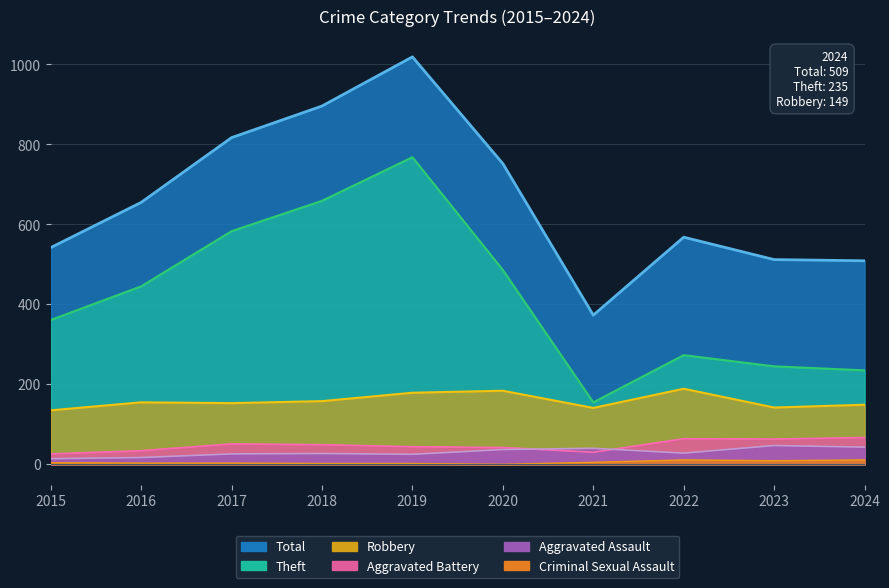

List the labels in order of Aggravated Battery value, smallest first.

2015, 2021, 2016, 2020, 2019, 2018, 2017, 2023, 2022, 2024